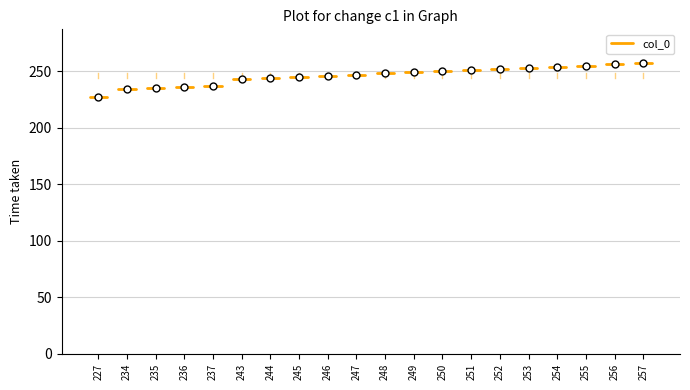

At which label does the data first exceed 248?

249